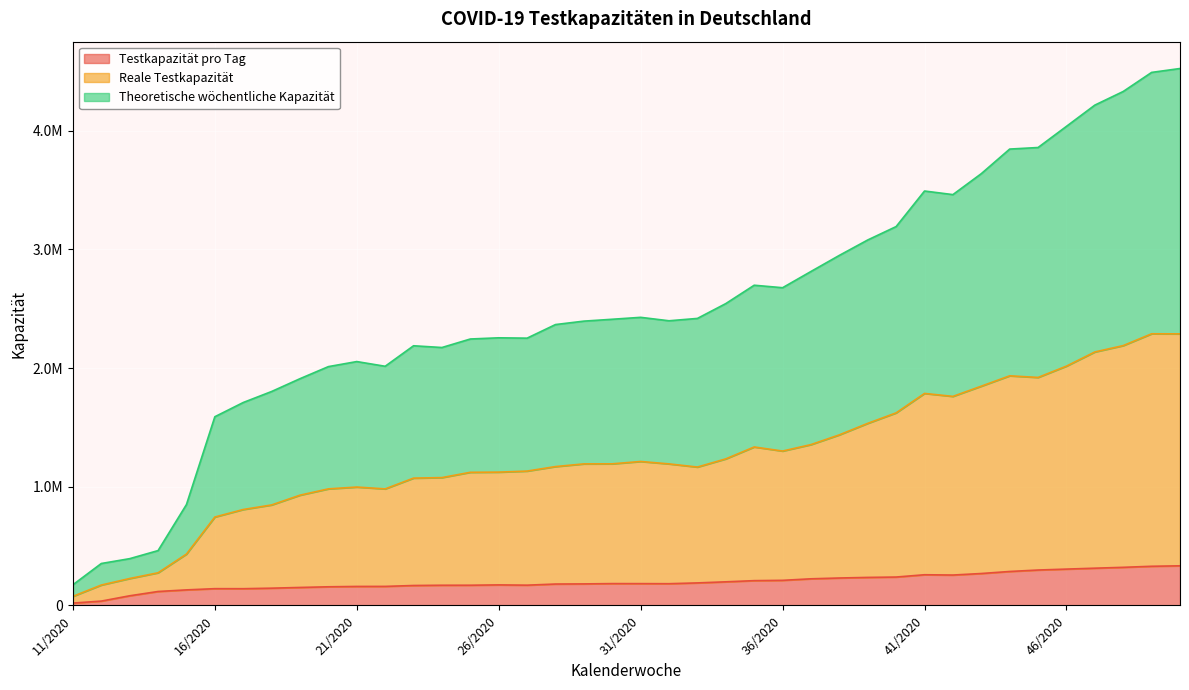

True or false: Testkapazität pro Tag and Theoretische wöchentliche Kapazität intersect in this chart.

False